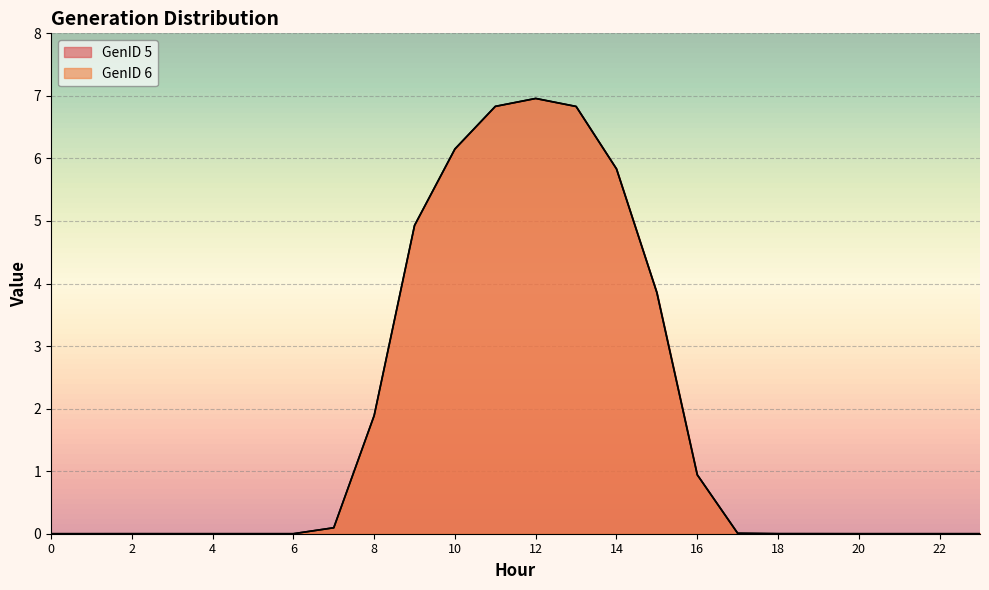

Is the value of GenID 5 at 7 greater than the value of GenID 6 at 22?

Yes